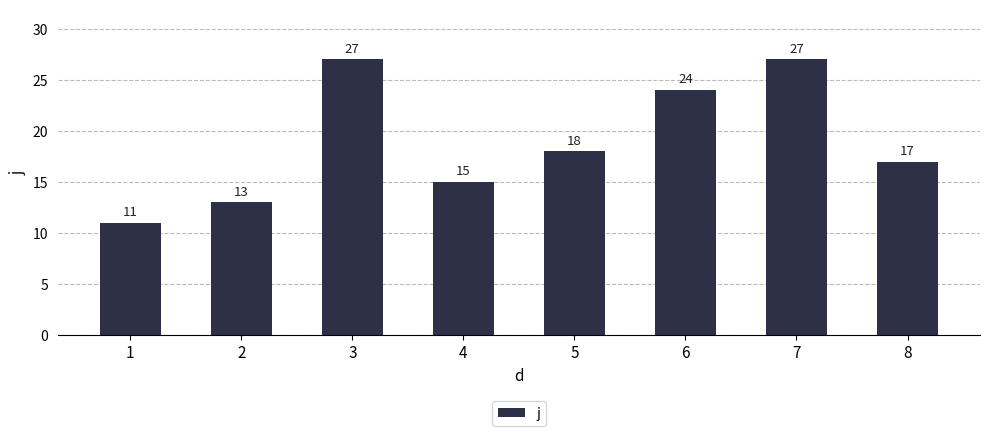

What is the value of the 6th bar from the left?

24